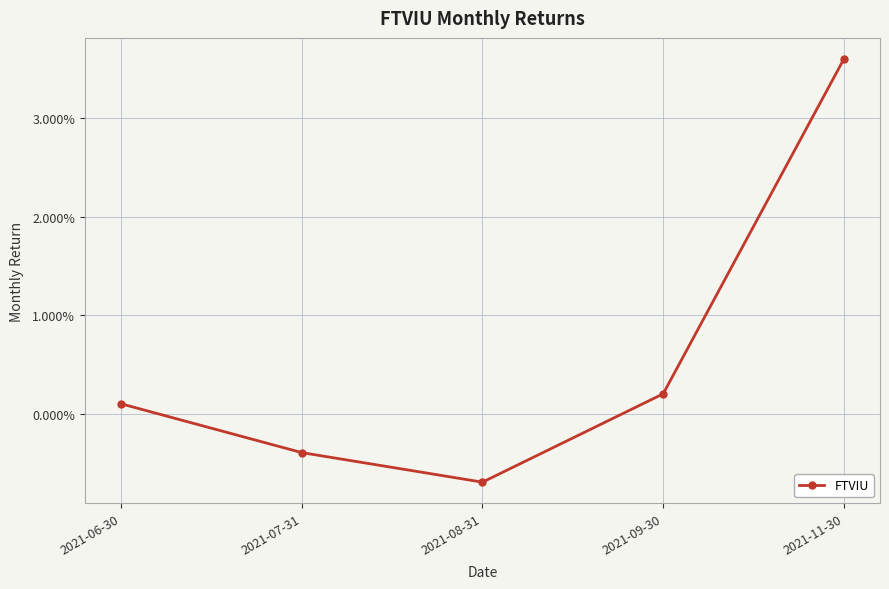

True or false: the data shows -0.0 at 2021-07-31.

False